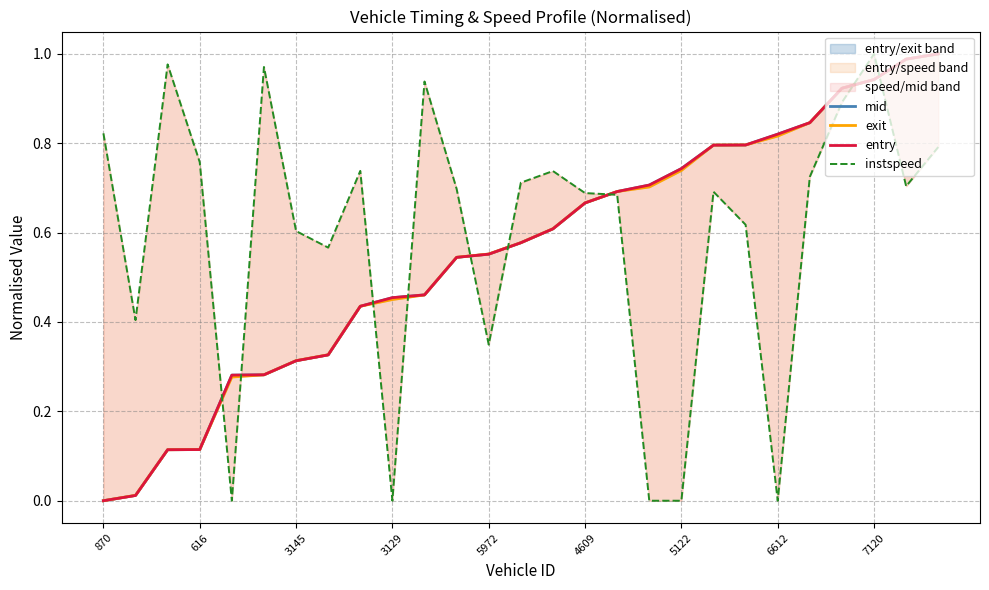

What position from the left is 14?

15